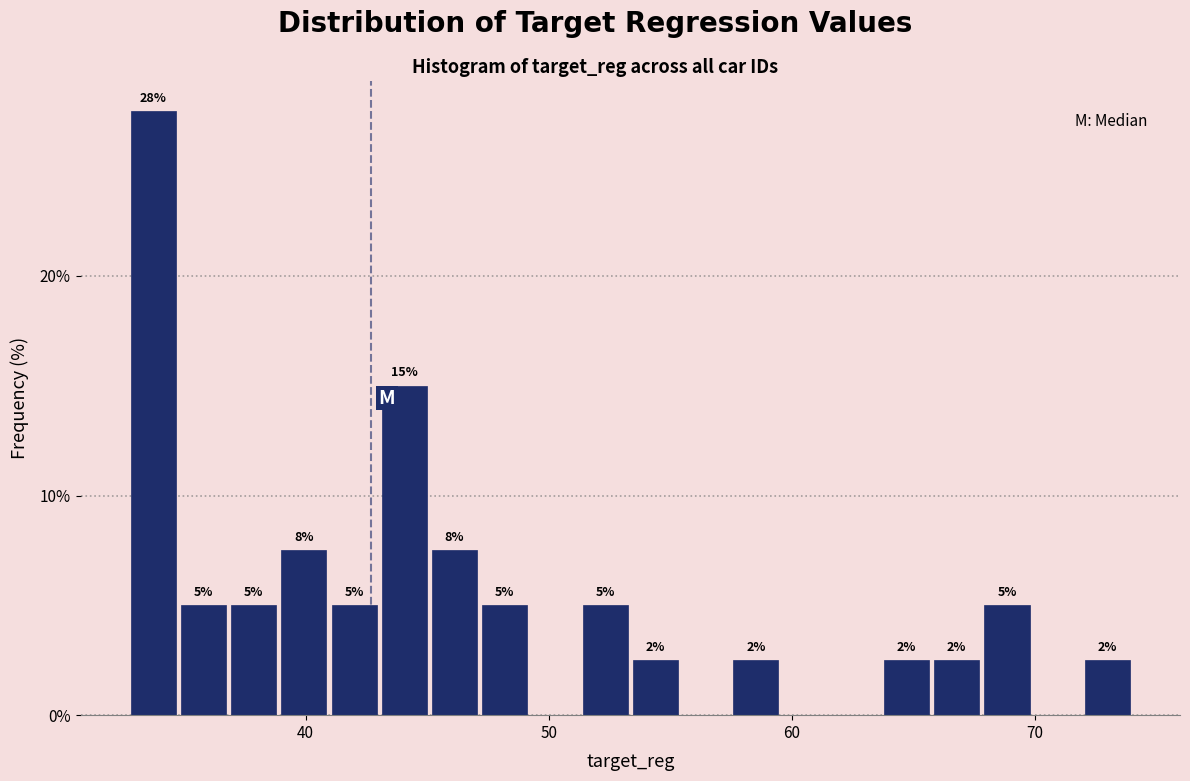

Around what value on the x-axis is the tallest bar? Give the approximate position of its centre, as read against the axis.

34